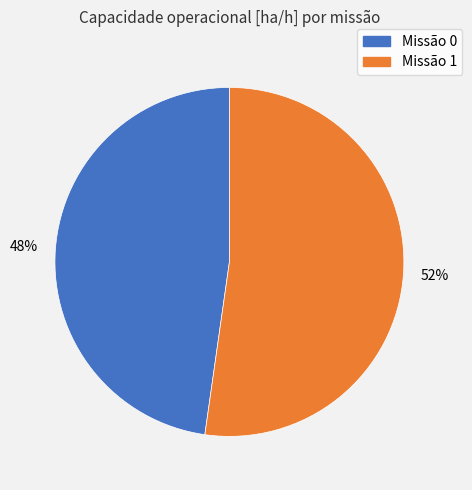

Does any single category account for the majority?

Yes